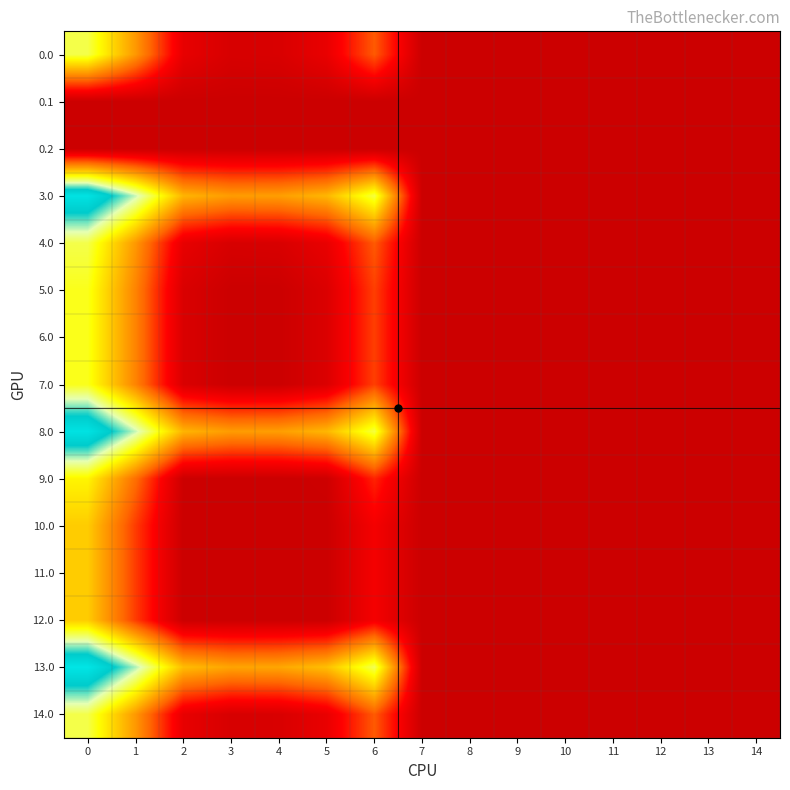

Reading left to right, extract all data points from this chart.

0.0: 0=82.0	1=49.5	2=10.3	3=4.4	4=4.9	5=10.8	6=35.0	7=0.0	8=0.0	9=0.0	10=0.0	11=0.0	12=0.0	13=0.0	14=0.0
0.1: 0=0.0	1=0.0	2=0.0	3=0.0	4=0.0	5=0.0	6=0.0	7=0.0	8=0.0	9=0.0	10=0.0	11=0.0	12=0.0	13=0.0	14=0.0
0.2: 0=0.0	1=0.0	2=0.0	3=0.0	4=0.0	5=0.0	6=0.0	7=0.0	8=0.0	9=0.0	10=0.0	11=0.0	12=0.0	13=0.0	14=0.0
3.0: 0=128.0	1=95.5	2=56.3	3=50.4	4=50.9	5=56.8	6=81.0	7=0.0	8=0.0	9=0.0	10=0.0	11=0.0	12=0.0	13=0.0	14=0.0
4.0: 0=82.0	1=49.5	2=10.3	3=4.4	4=4.9	5=10.8	6=35.0	7=0.0	8=0.0	9=0.0	10=0.0	11=0.0	12=0.0	13=0.0	14=0.0
5.0: 0=77.0	1=44.5	2=5.3	3=0.0	4=0.0	5=5.8	6=30.0	7=0.0	8=0.0	9=0.0	10=0.0	11=0.0	12=0.0	13=0.0	14=0.0
6.0: 0=77.0	1=44.5	2=5.3	3=0.0	4=0.0	5=5.8	6=30.0	7=0.0	8=0.0	9=0.0	10=0.0	11=0.0	12=0.0	13=0.0	14=0.0
7.0: 0=77.0	1=44.5	2=5.3	3=0.0	4=0.0	5=5.8	6=30.0	7=0.0	8=0.0	9=0.0	10=0.0	11=0.0	12=0.0	13=0.0	14=0.0
8.0: 0=128.0	1=95.5	2=56.3	3=50.4	4=50.9	5=56.8	6=81.0	7=0.0	8=0.0	9=0.0	10=0.0	11=0.0	12=0.0	13=0.0	14=0.0
9.0: 0=72.0	1=39.5	2=0.3	3=0.0	4=0.0	5=0.8	6=25.0	7=0.0	8=0.0	9=0.0	10=0.0	11=0.0	12=0.0	13=0.0	14=0.0
10.0: 0=62.0	1=29.5	2=0.0	3=0.0	4=0.0	5=0.0	6=15.0	7=0.0	8=0.0	9=0.0	10=0.0	11=0.0	12=0.0	13=0.0	14=0.0
11.0: 0=62.0	1=29.5	2=0.0	3=0.0	4=0.0	5=0.0	6=15.0	7=0.0	8=0.0	9=0.0	10=0.0	11=0.0	12=0.0	13=0.0	14=0.0
12.0: 0=62.0	1=29.5	2=0.0	3=0.0	4=0.0	5=0.0	6=15.0	7=0.0	8=0.0	9=0.0	10=0.0	11=0.0	12=0.0	13=0.0	14=0.0
13.0: 0=130.0	1=97.5	2=58.3	3=52.4	4=52.9	5=58.8	6=83.0	7=0.0	8=0.0	9=0.0	10=0.0	11=0.0	12=0.0	13=0.0	14=0.0
14.0: 0=82.0	1=49.5	2=10.3	3=4.4	4=4.9	5=10.8	6=35.0	7=0.0	8=0.0	9=0.0	10=0.0	11=0.0	12=0.0	13=0.0	14=0.0